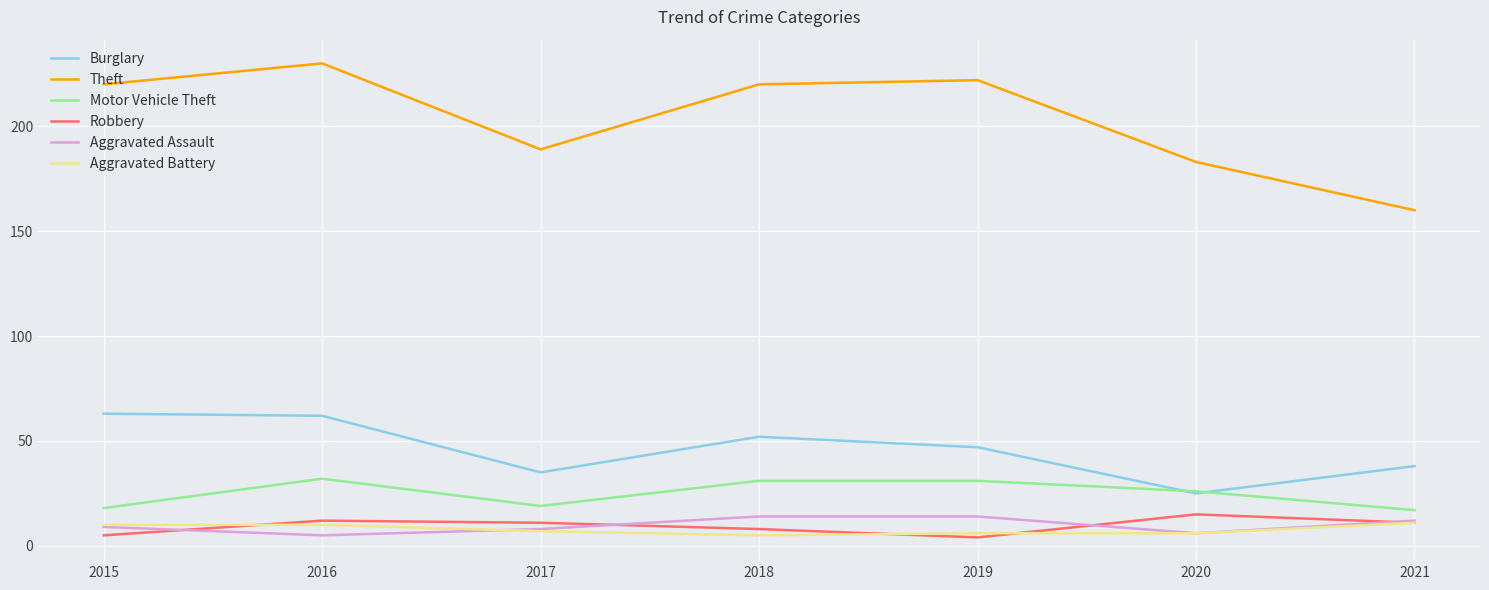

What is the minimum value for Burglary?

25